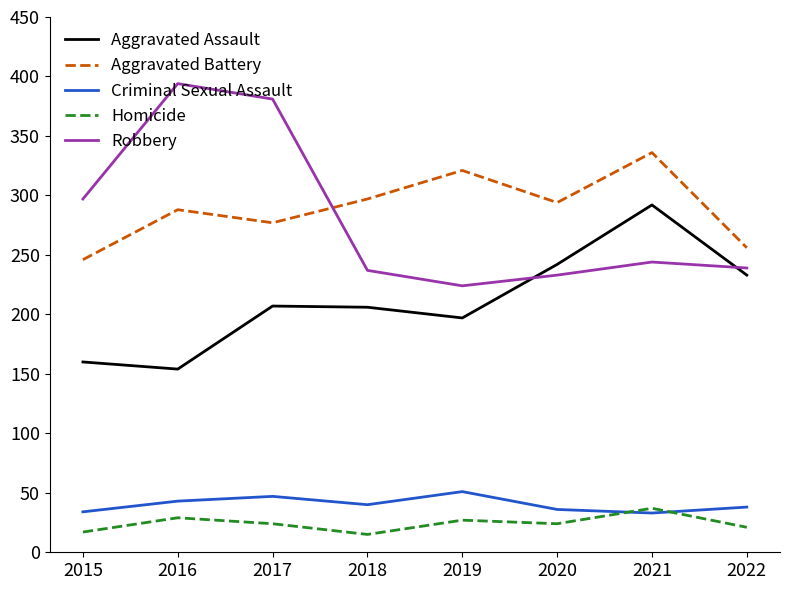

What is the difference between the highest and lowest values at 2016?

365